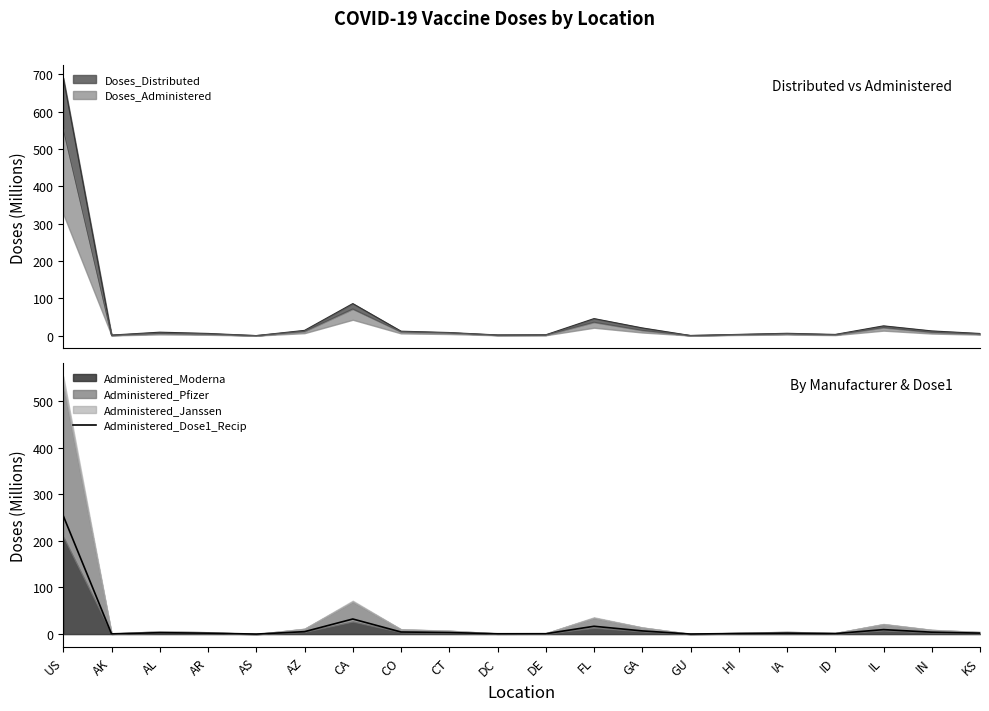

How many values are below 3?

10